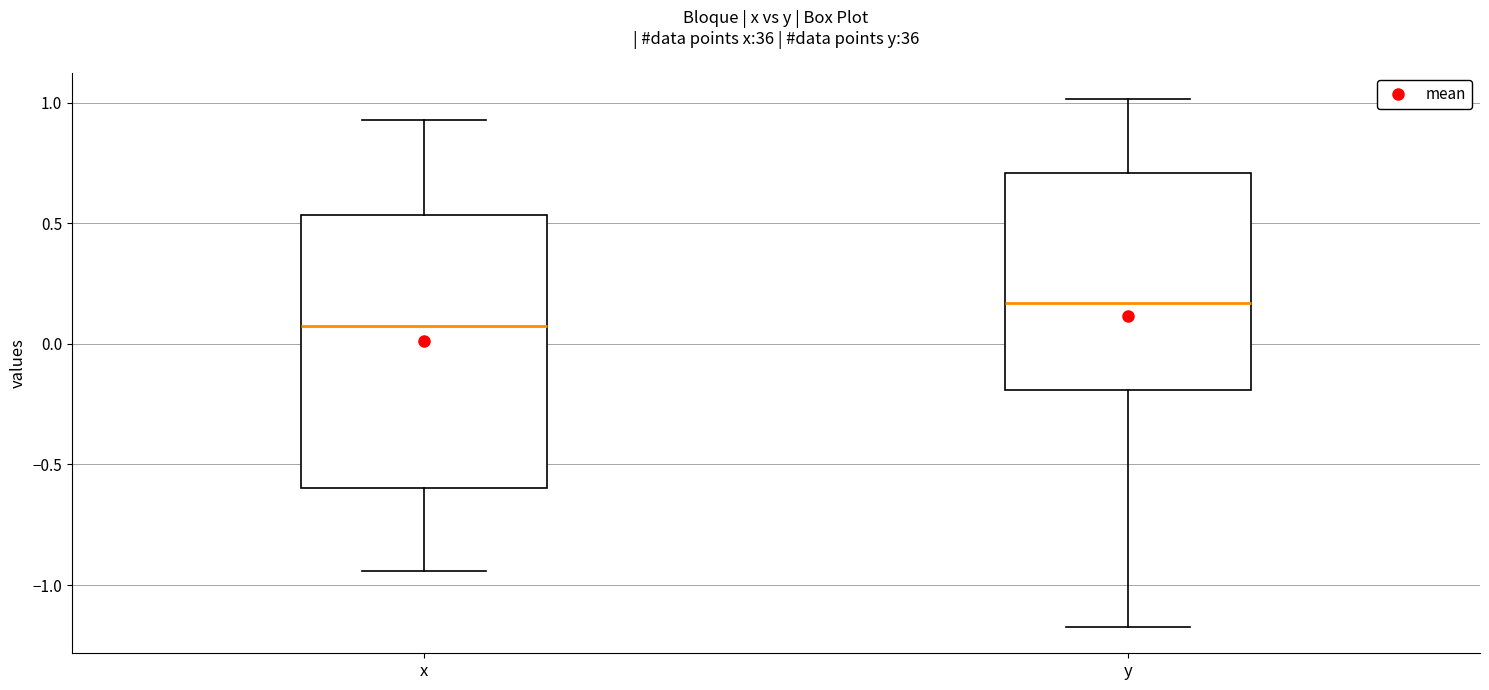

Where does the median line of the box for y sit on the y-axis? The values are not printed on the chart, so give them approximately, as read against the axis.

0.15